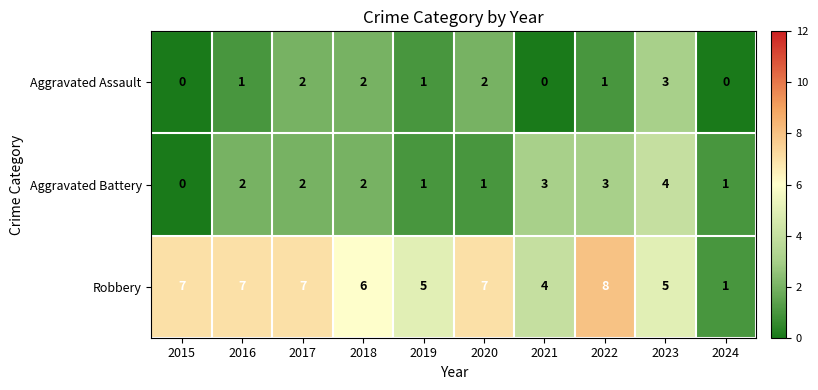

What is the sum of the Aggravated Assault values at 2020 and 2023?

5